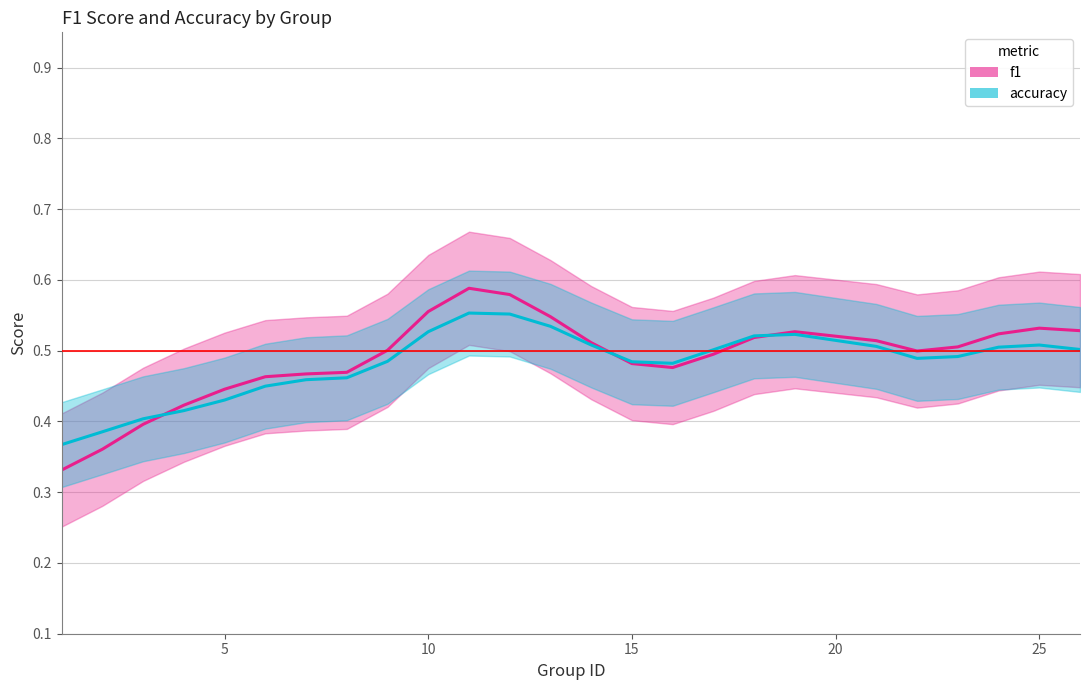

Reading left to right, list all the values displayed in this chart.

f1: 0.3	0.4	0.4	0.4	0.4	0.5	0.5	0.5	0.5	0.6	0.6	0.6	0.5	0.5	0.5	0.5	0.5	0.5	0.5	0.5	0.5	0.5	0.5	0.5	0.5
accuracy: 0.4	0.4	0.4	0.4	0.4	0.4	0.5	0.5	0.5	0.5	0.6	0.6	0.5	0.5	0.5	0.5	0.5	0.5	0.5	0.5	0.5	0.5	0.5	0.5	0.5